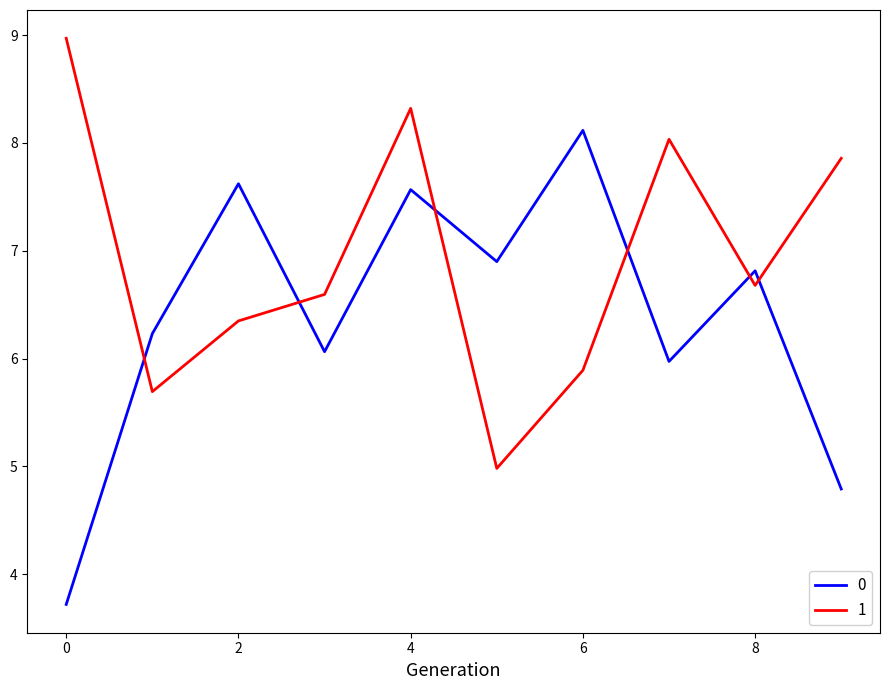

Which series has the largest total across all categories?

1